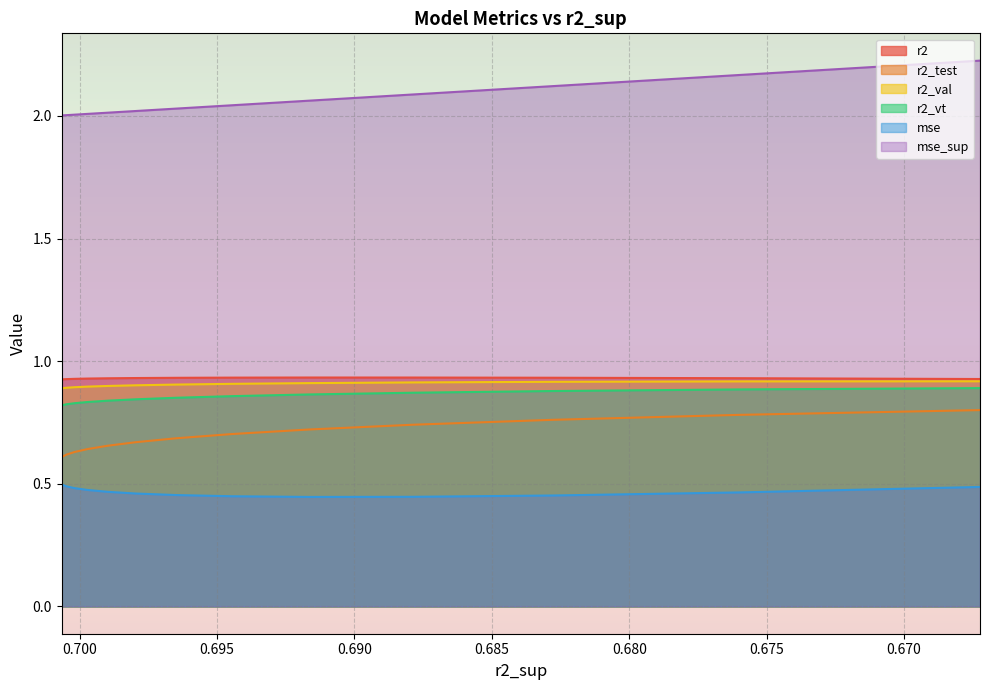

The r2_test series shows 0.7 at 0.6964847576250484. True or false?

True